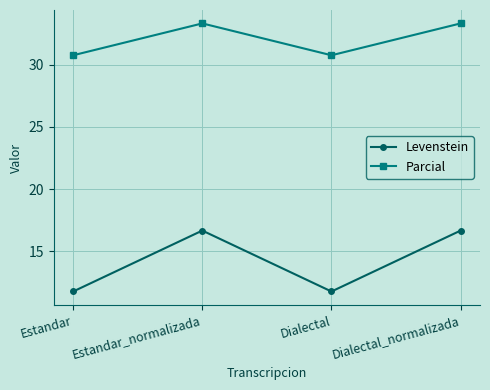

How many lines are shown in the chart?

2